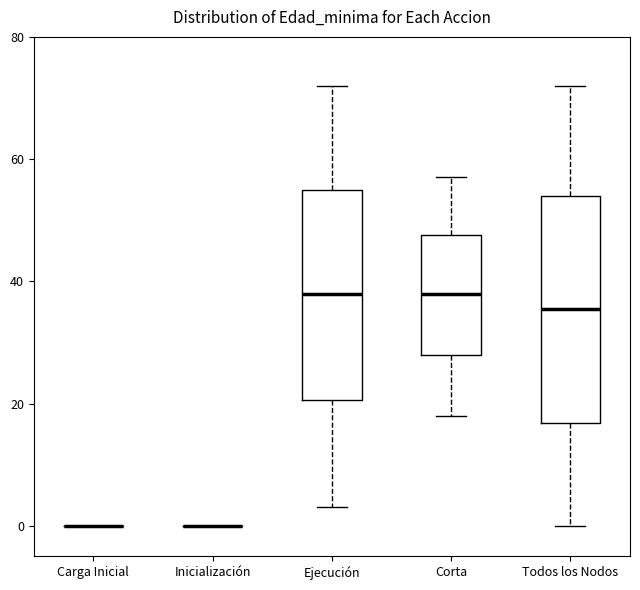

Comparing the boxes themselves (not the whiskers), which one is the tallest?

Todos los Nodos